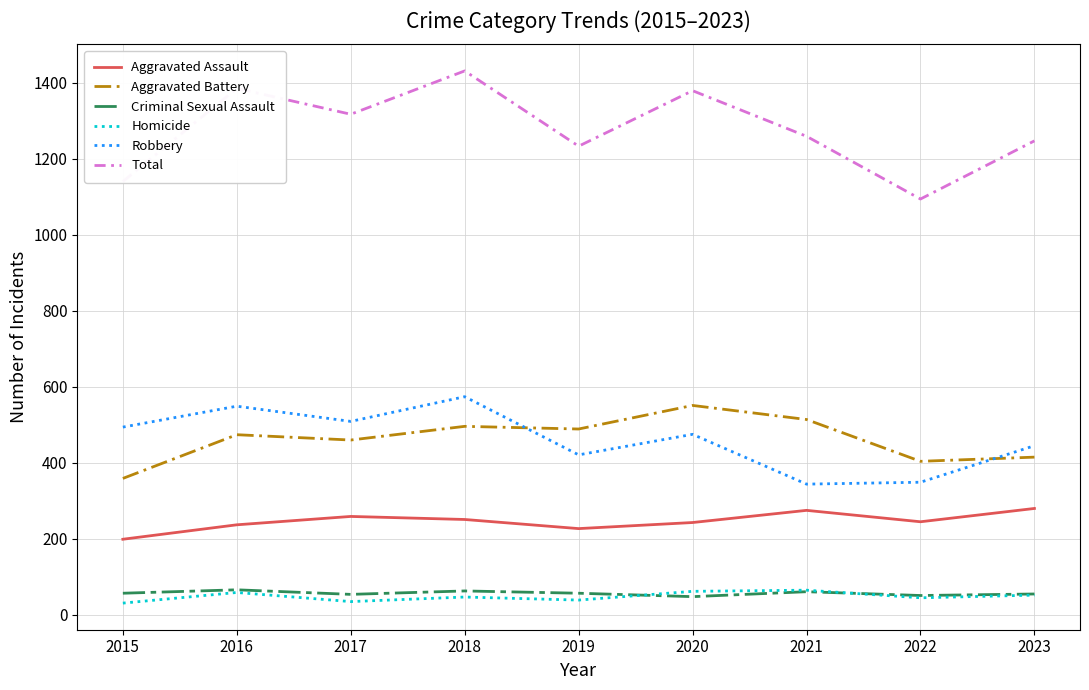

What is the sum of all Homicide values?

435